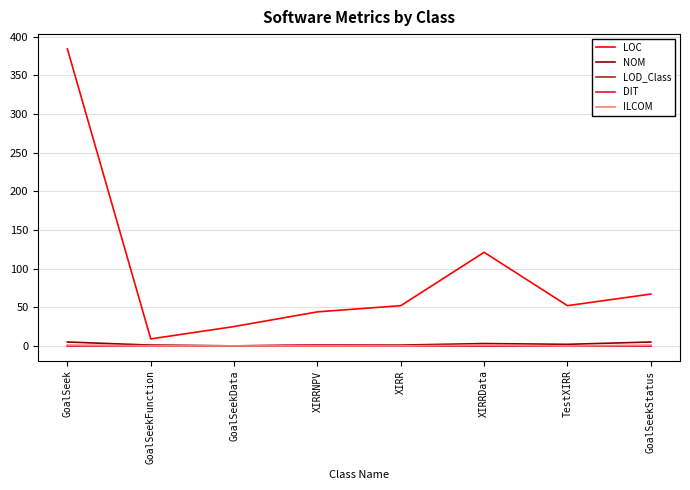

At which category is the sum across all series the highest?

GoalSeek